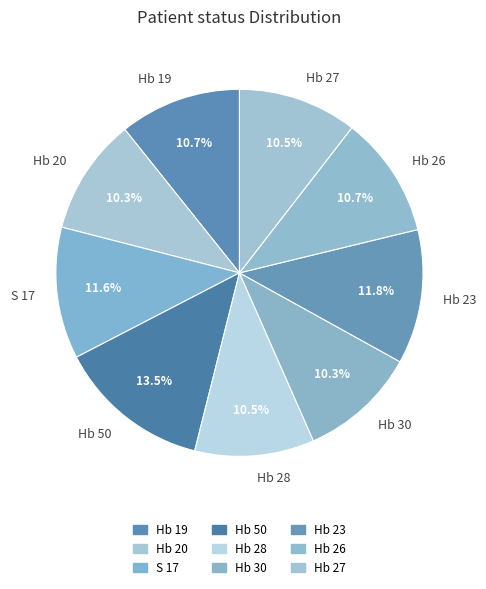

What is the largest slice in the pie chart?

Hb 50